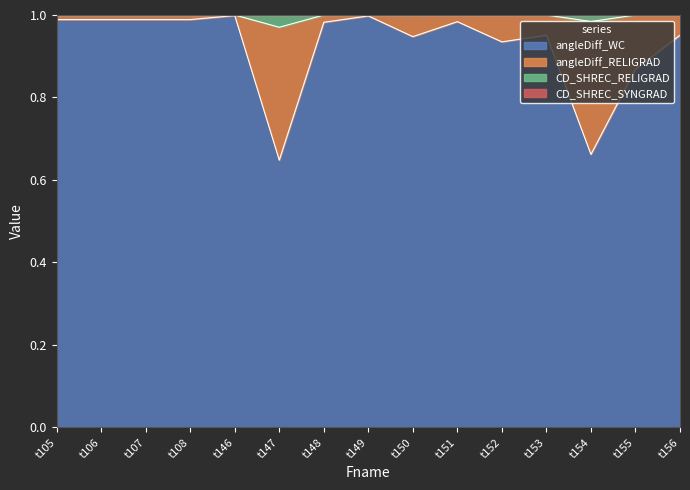

The angleDiff_WC series shows 1.3 at t146. True or false?

False